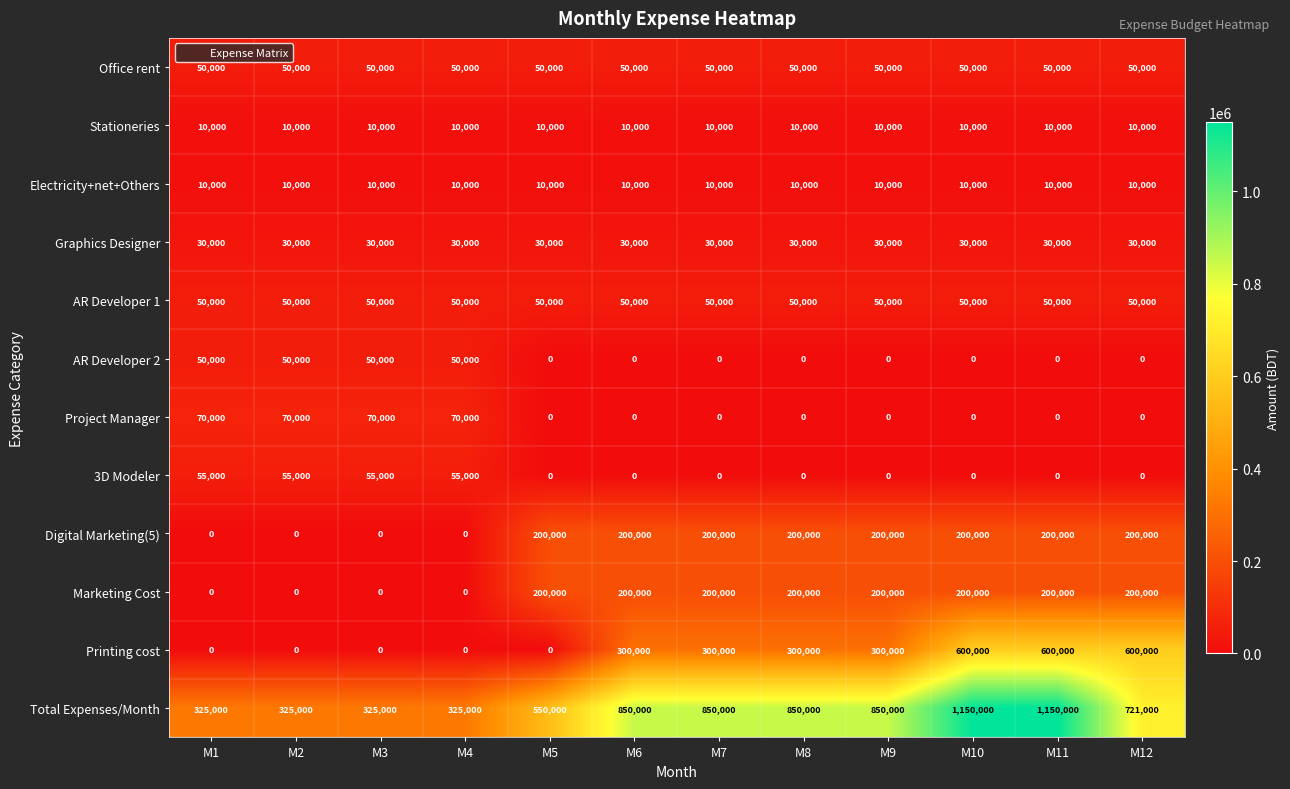

Which series has the largest total across all categories?

Total Expenses/Month